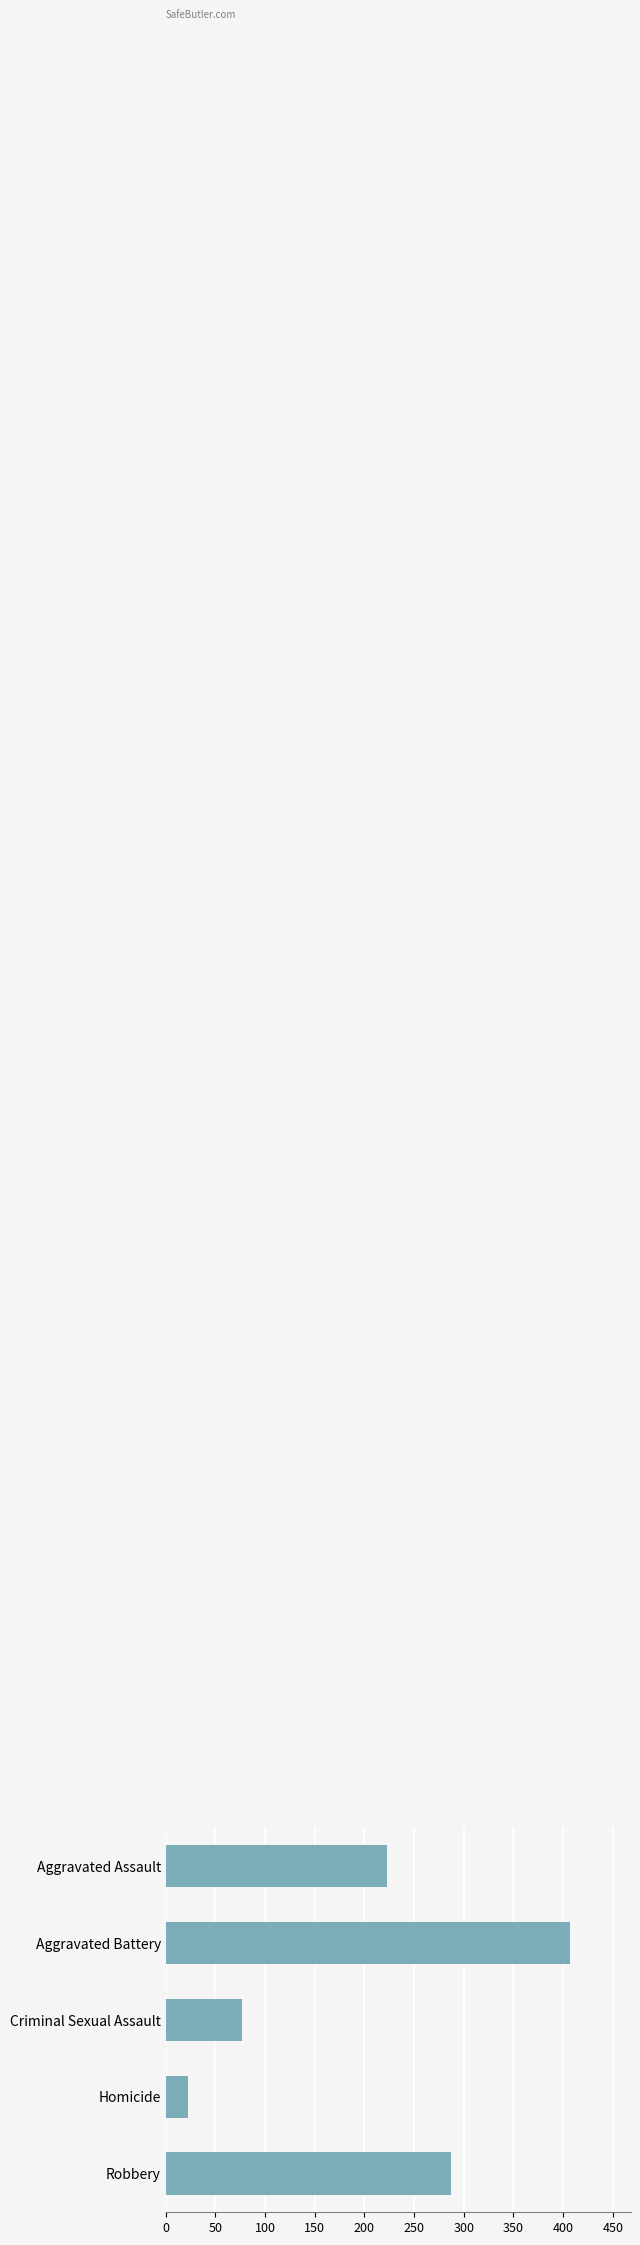

What is the label of the 3rd bar from the top?

Criminal Sexual Assault